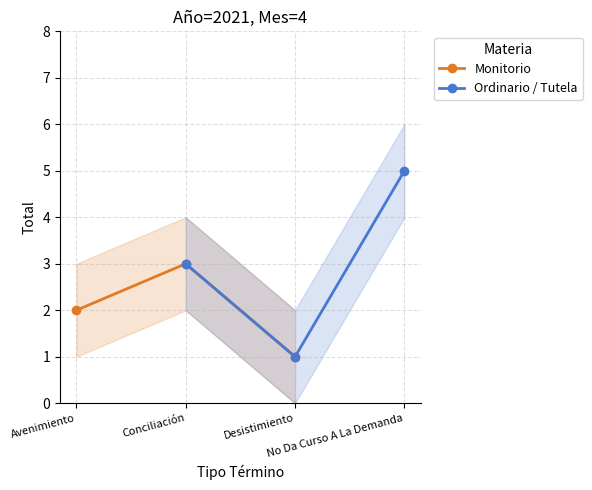

What is the difference between the Monitorio values at Conciliación and Avenimiento?

1.0